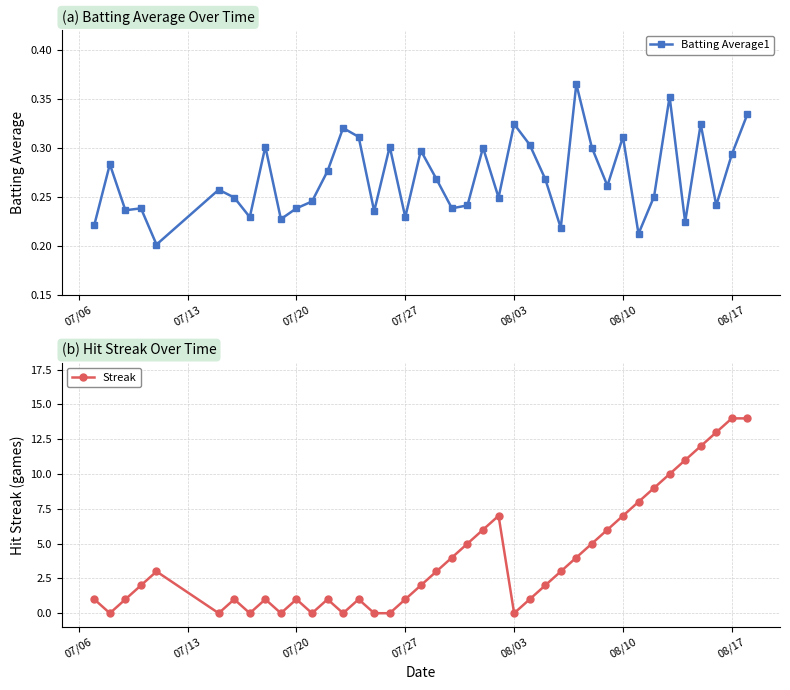

Which series has the largest range (max minus min)?

Streak